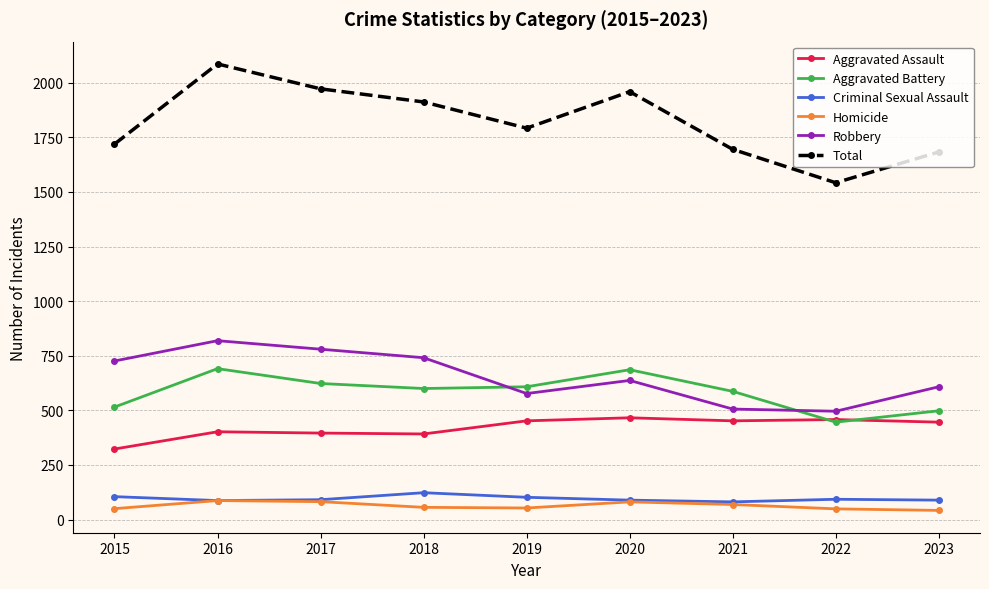

Between 2019 and 2022, which series saw the biggest shift?

Total